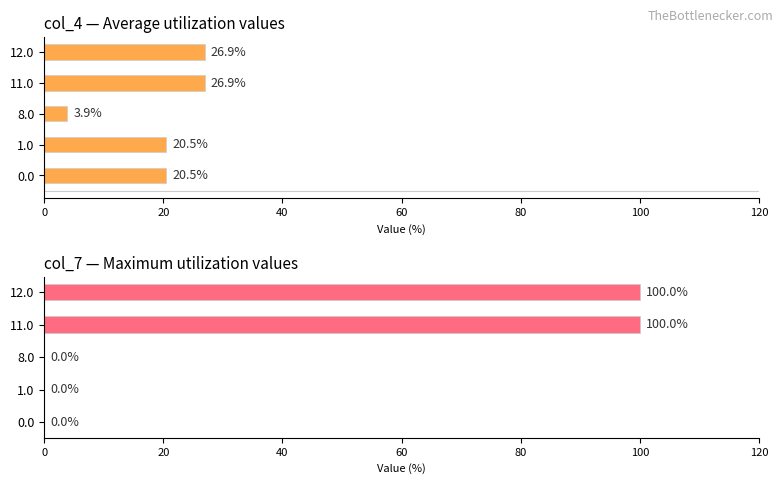

The value of col_4 at 0 is 27.6. True or false?

False